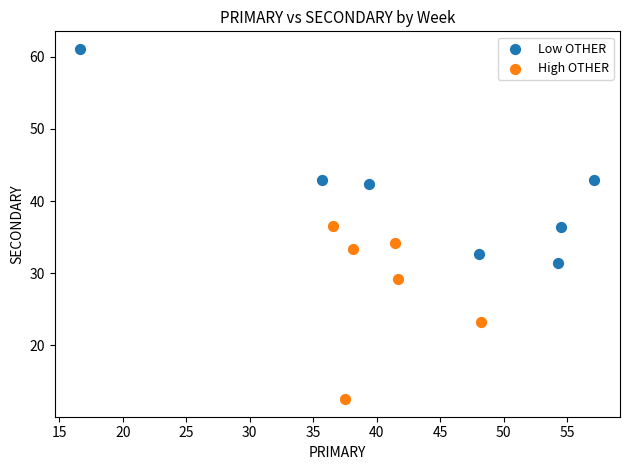

Which series contains the lowest Y value?

High OTHER